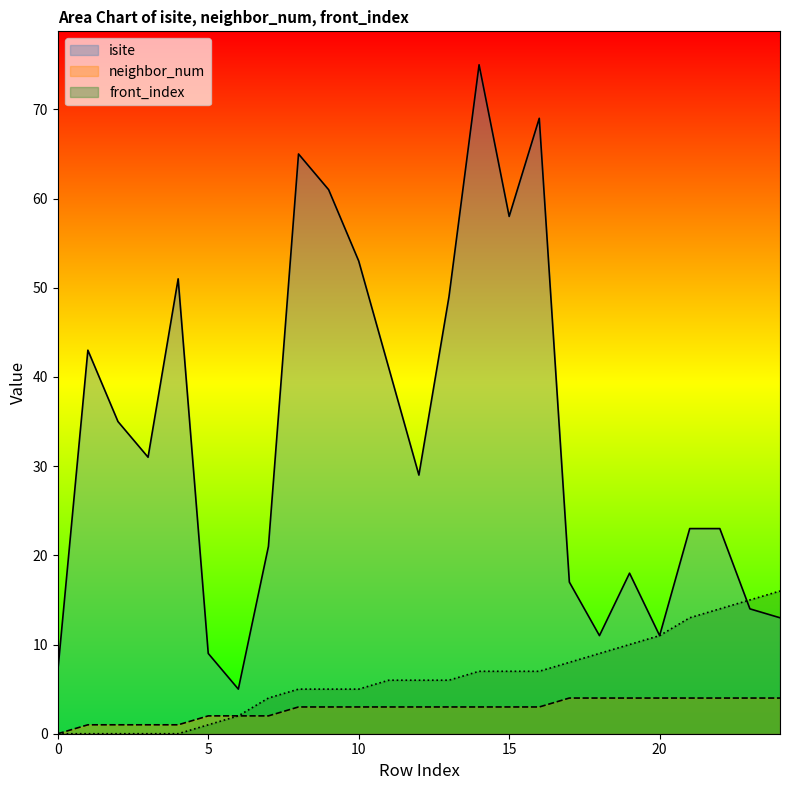

At 18, list the series in order from largest to smallest.

isite, front_index, neighbor_num